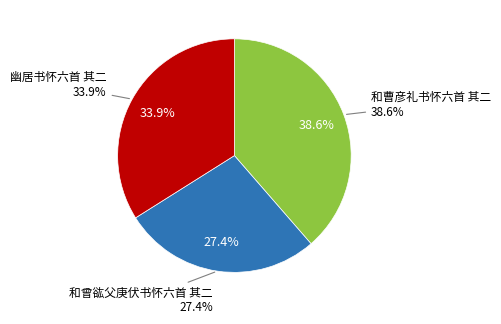

Rank the categories by value from highest to lowest.

和曹彦礼书怀六首 其二, 幽居书怀六首 其二, 和曾谹父庚伏书怀六首 其二